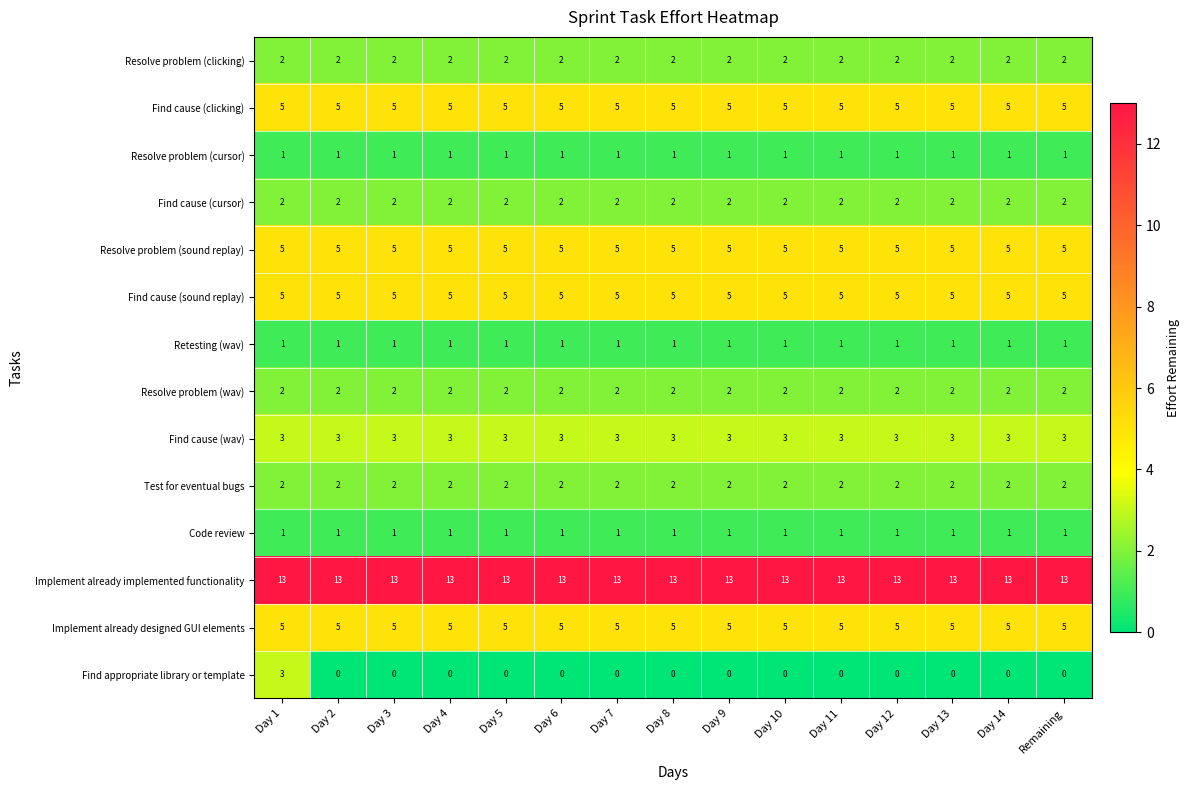

What is the sum of all Retesting (wav) values?

15